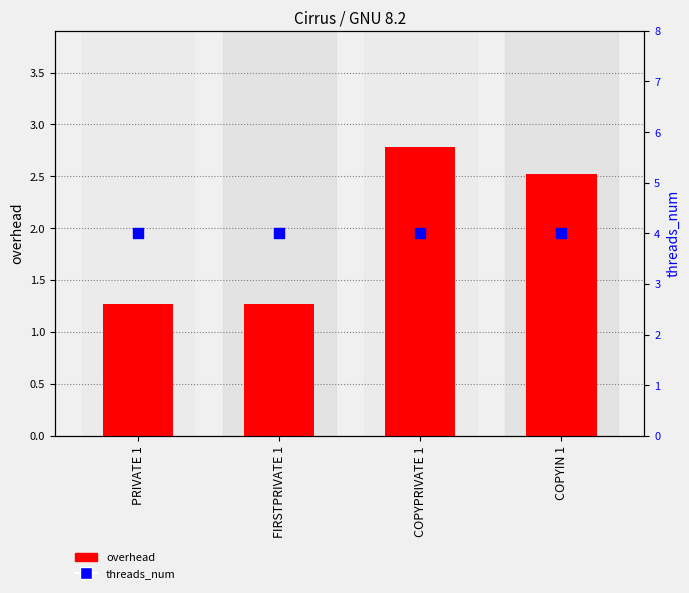

What is the total value across all series at PRIVATE 1?

5.3